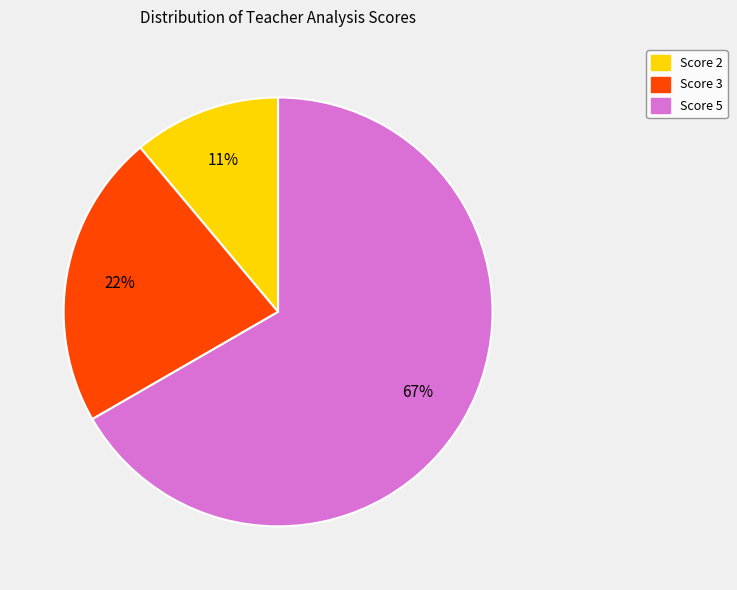

To the nearest percent, what is the average slice percentage?

33%